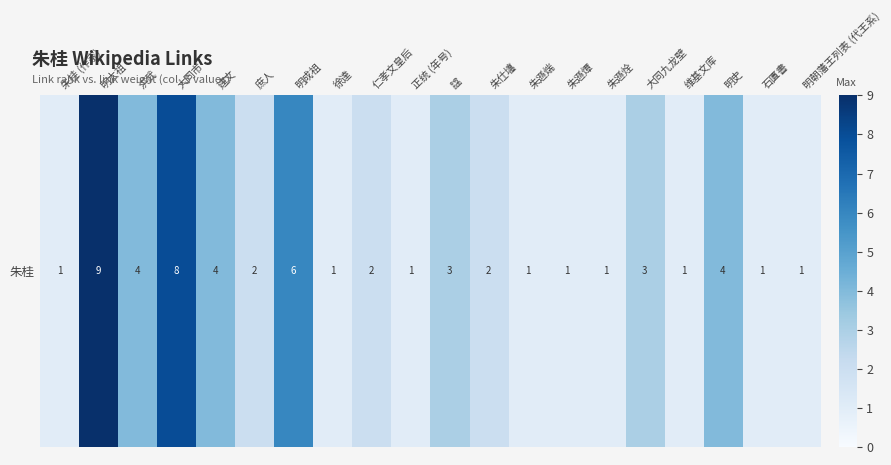

What is the smallest value displayed?

1